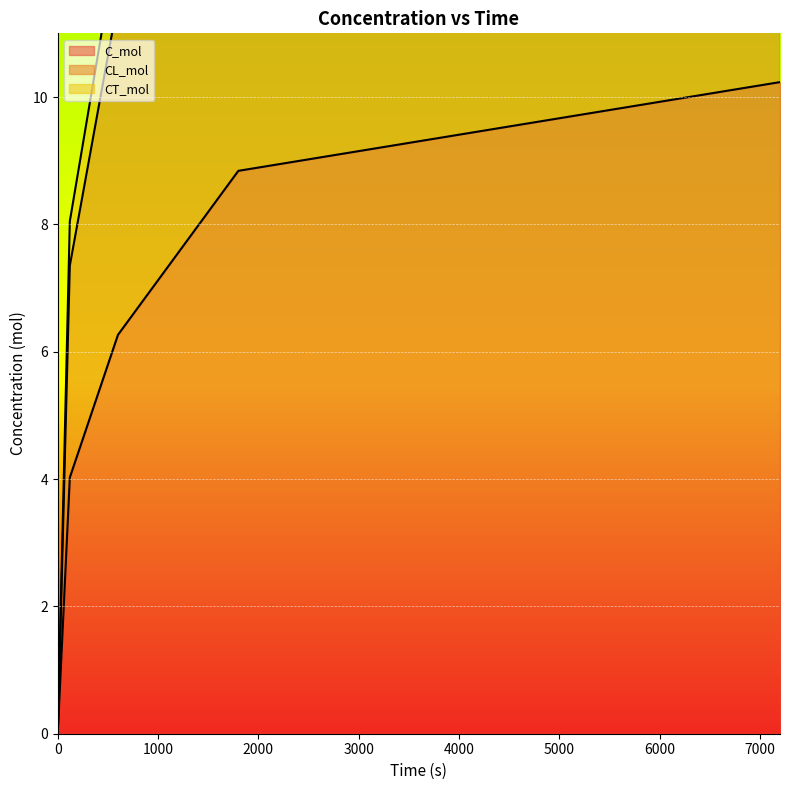

True or false: C_mol has more than 1 interior local peaks.

False